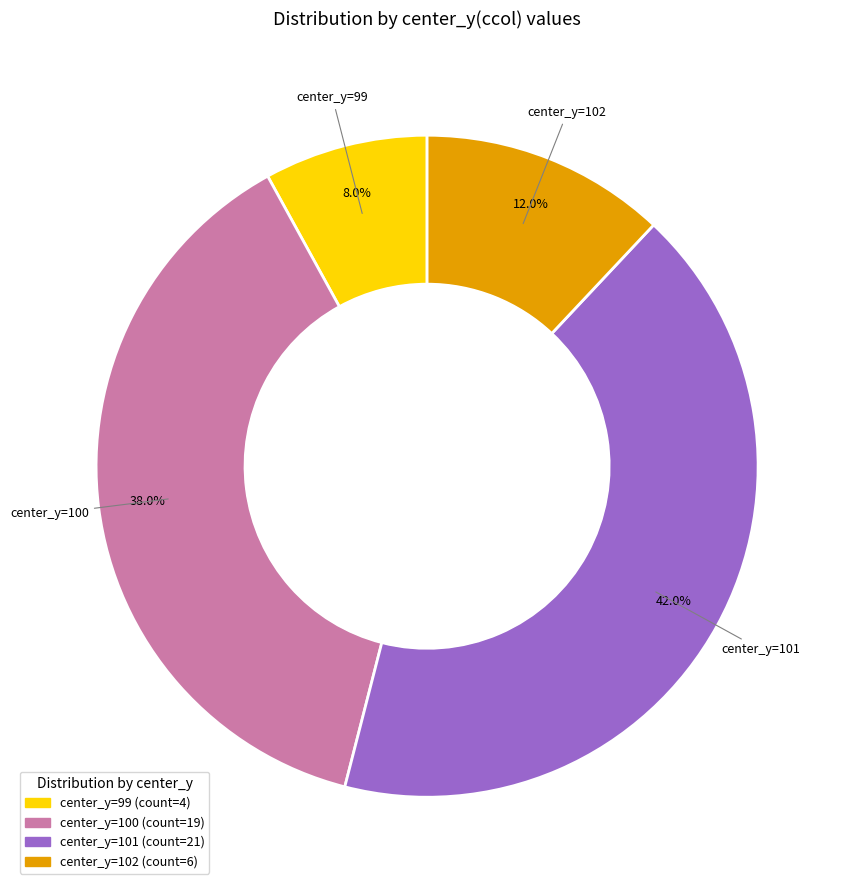

Is there a majority slice in this chart?

No